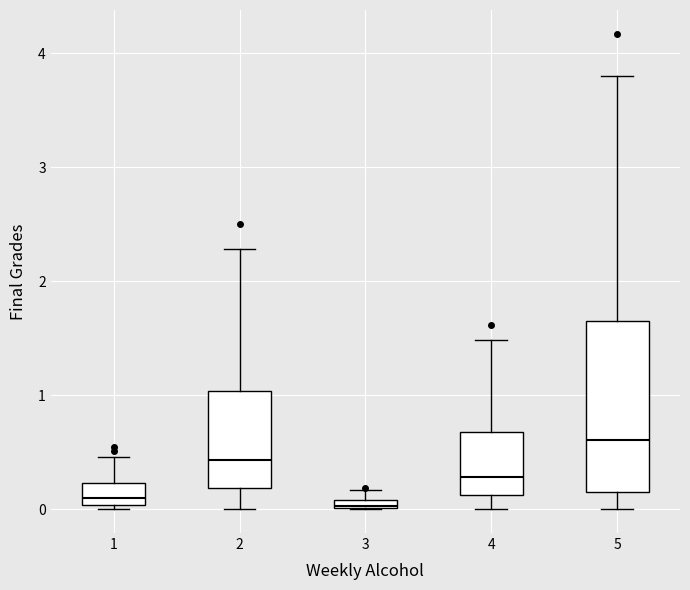

Where is the lower edge of the box at x = 5 on the y-axis? The values are not printed on the chart, so give them approximately, as read against the axis.

0.2